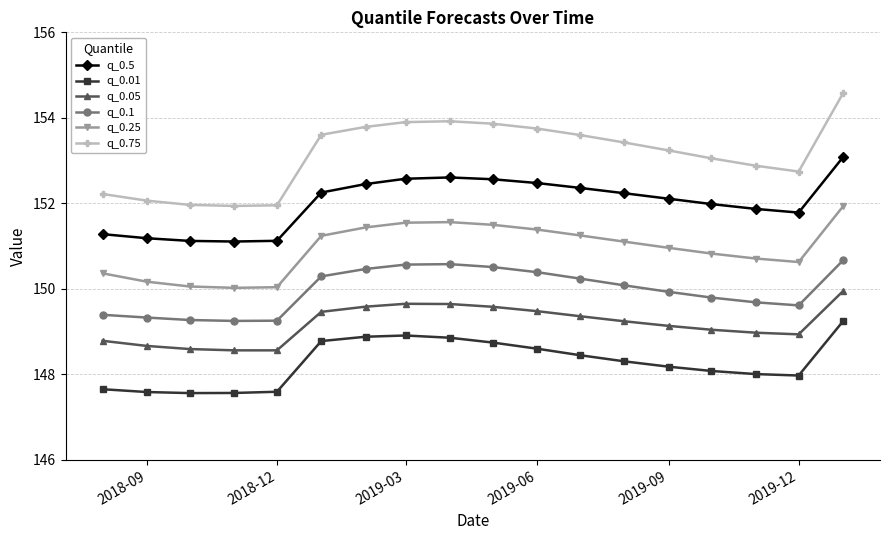

What is the value of the q_0.05 point at the 13th from the left?

149.2